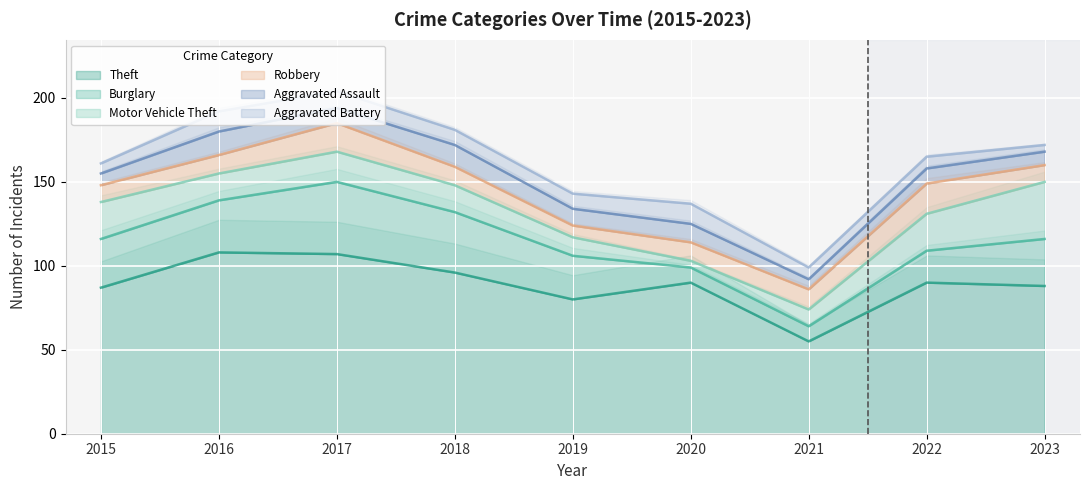

Reading left to right, transcribe all the data shown in this chart.

Theft: 2015=87	2016=108	2017=107	2018=96	2019=80	2020=90	2021=55	2022=90	2023=88
Burglary: 2015=29	2016=31	2017=43	2018=36	2019=26	2020=9	2021=9	2022=19	2023=28
Motor Vehicle Theft: 2015=22	2016=16	2017=18	2018=16	2019=11	2020=4	2021=10	2022=22	2023=34
Robbery: 2015=10	2016=11	2017=17	2018=11	2019=7	2020=11	2021=12	2022=18	2023=10
Aggravated Assault: 2015=7	2016=14	2017=9	2018=13	2019=10	2020=11	2021=6	2022=9	2023=8
Aggravated Battery: 2015=6	2016=12	2017=10	2018=9	2019=9	2020=12	2021=7	2022=7	2023=4